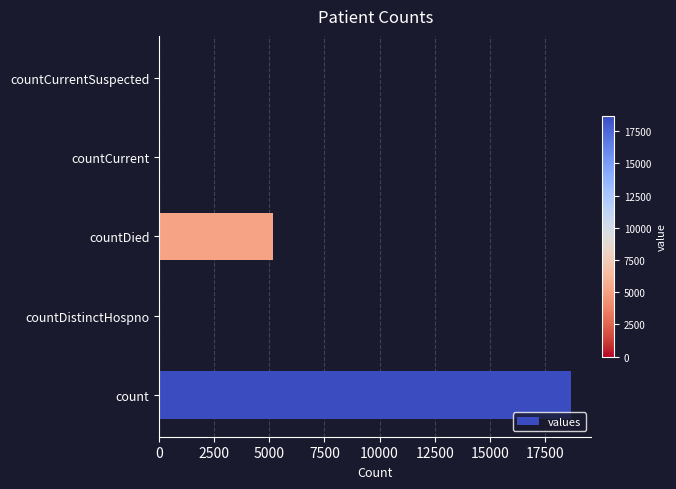

Which category has the highest value across all series?

count